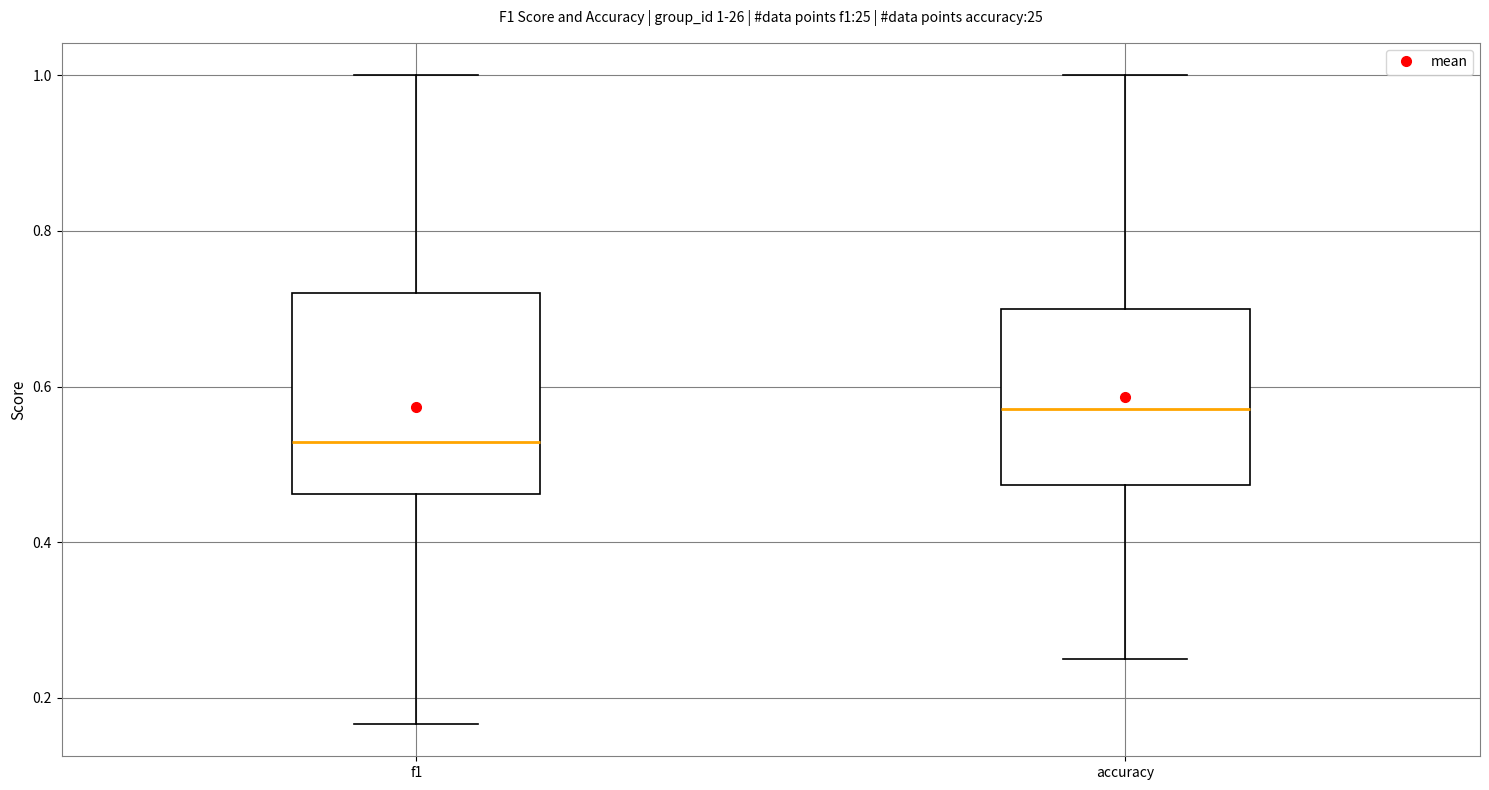

Which box has the lowest median line?

f1